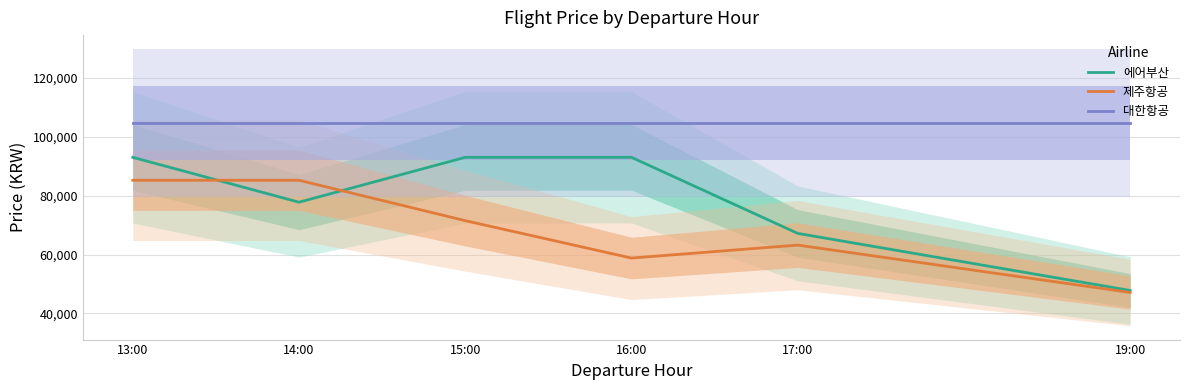

How many lines are shown in the chart?

3